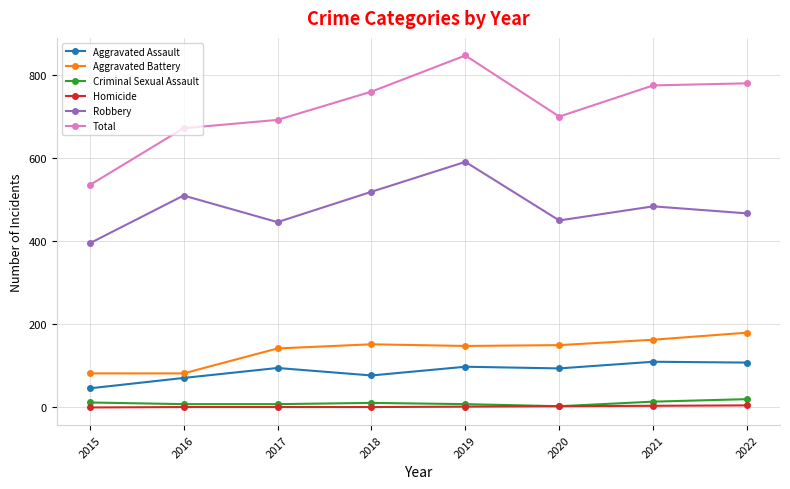

At how many categories does at least one series exceed 60?

8